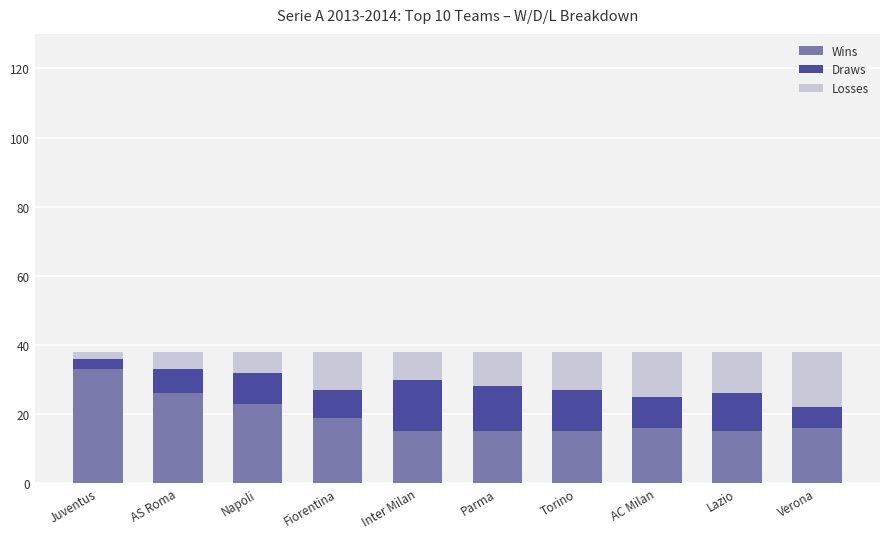

What is the total value across all series at Fiorentina?

38